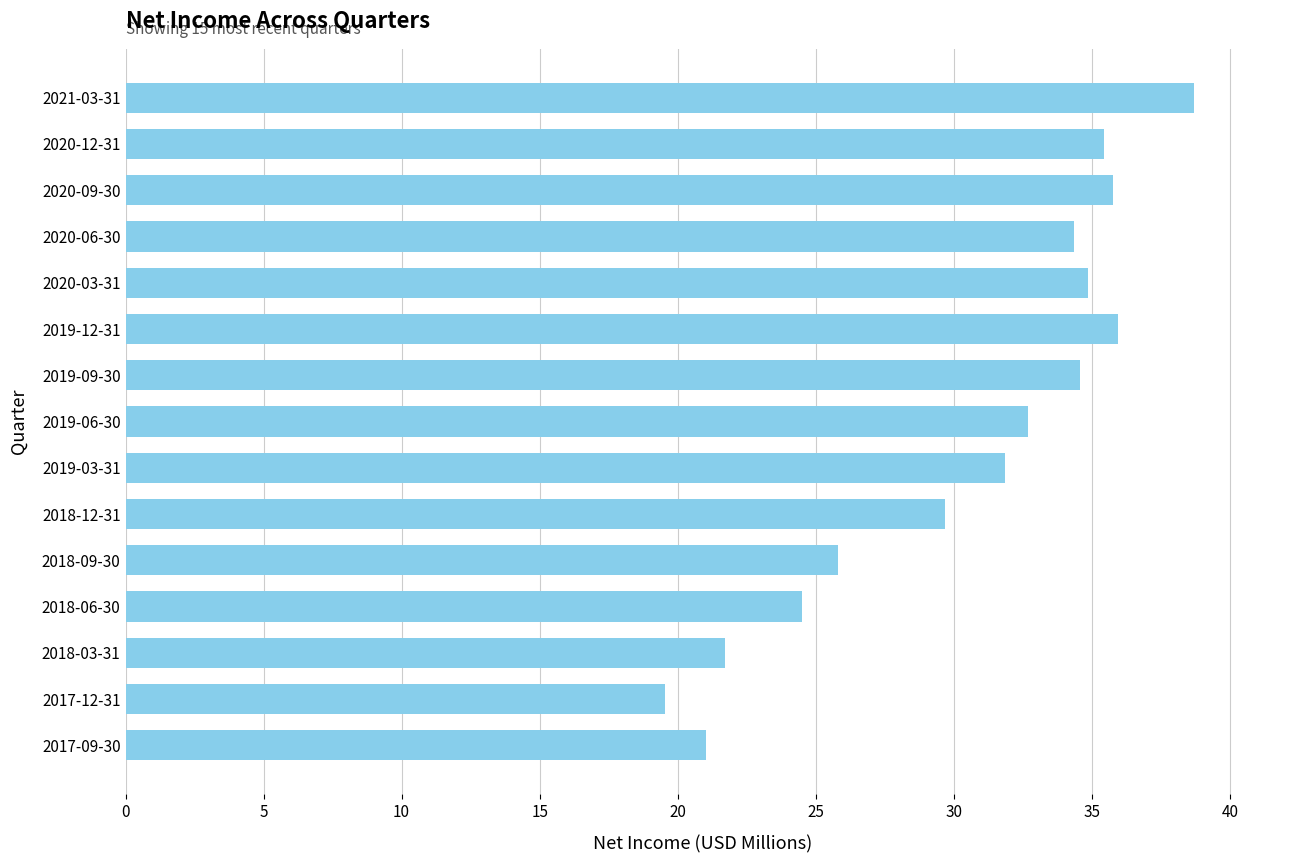

What position from the bottom is 2019-09-30?

9